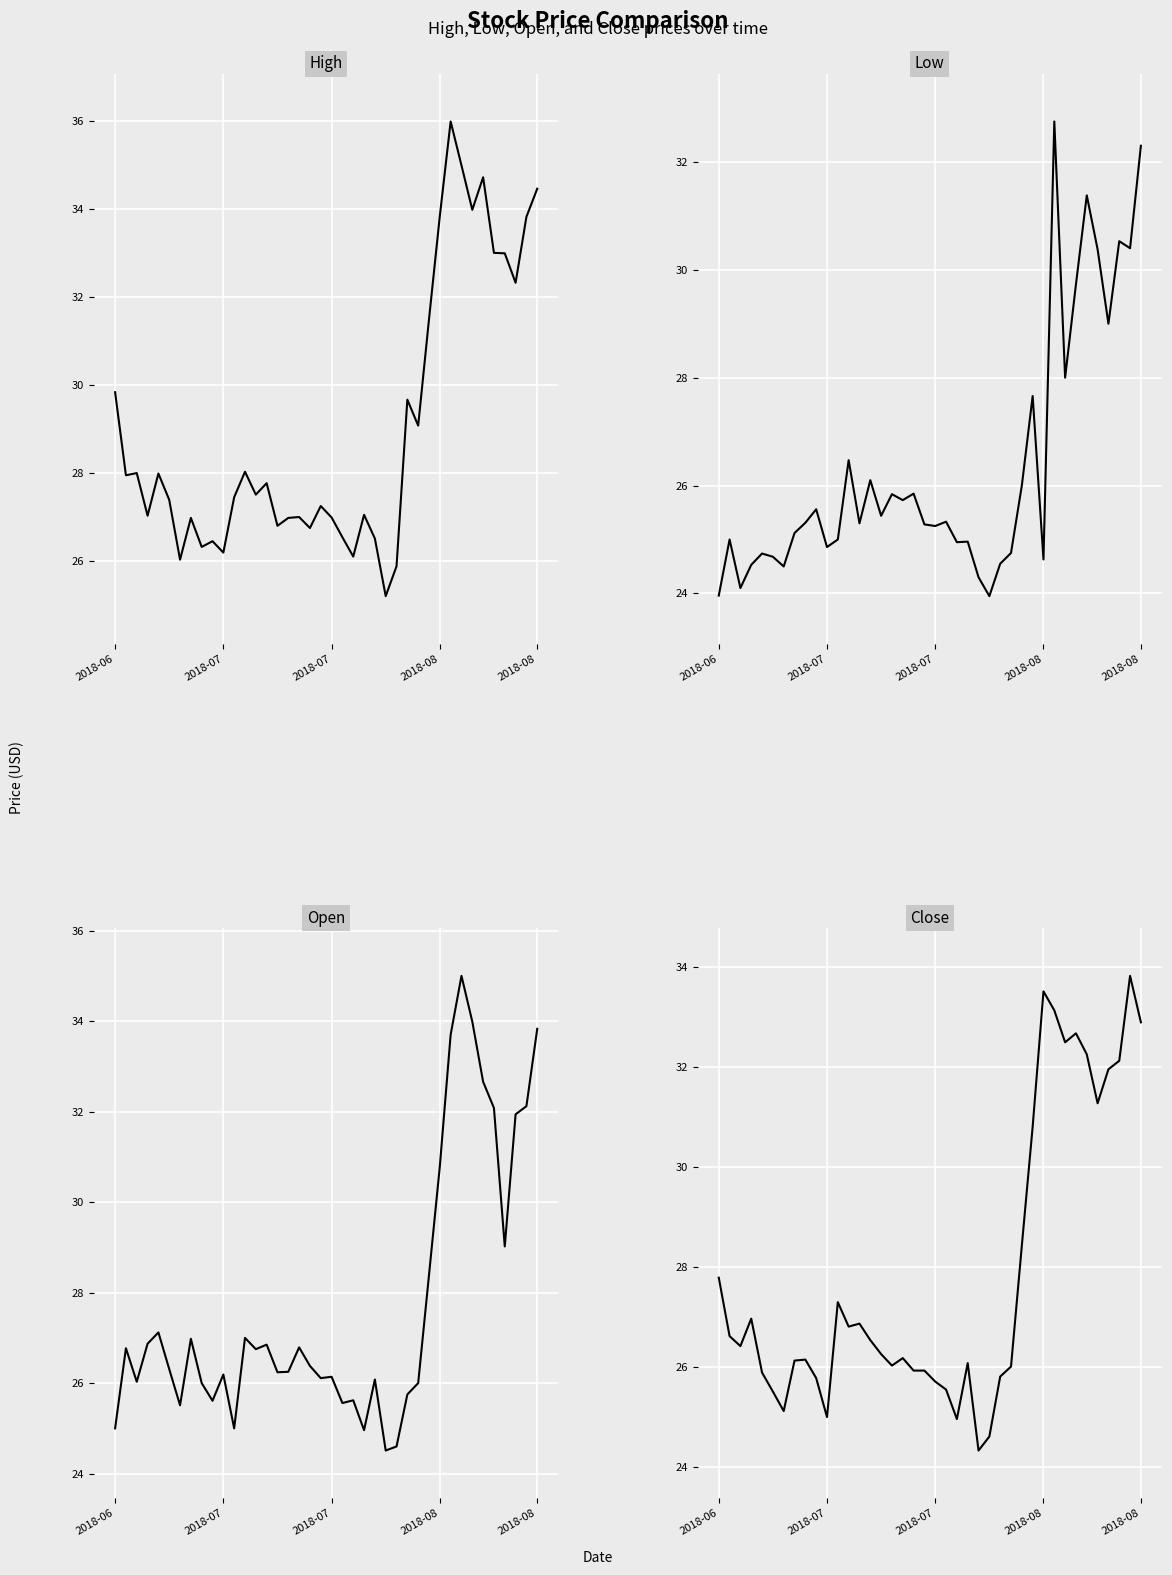

True or false: Open has a value of 25.0 at 2018-06.

True